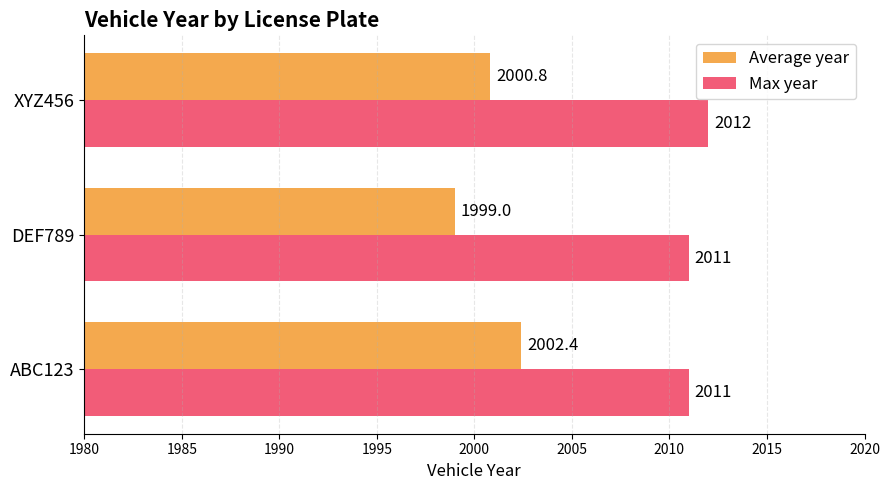

Between ABC123 and DEF789, which series saw the biggest shift?

Average year